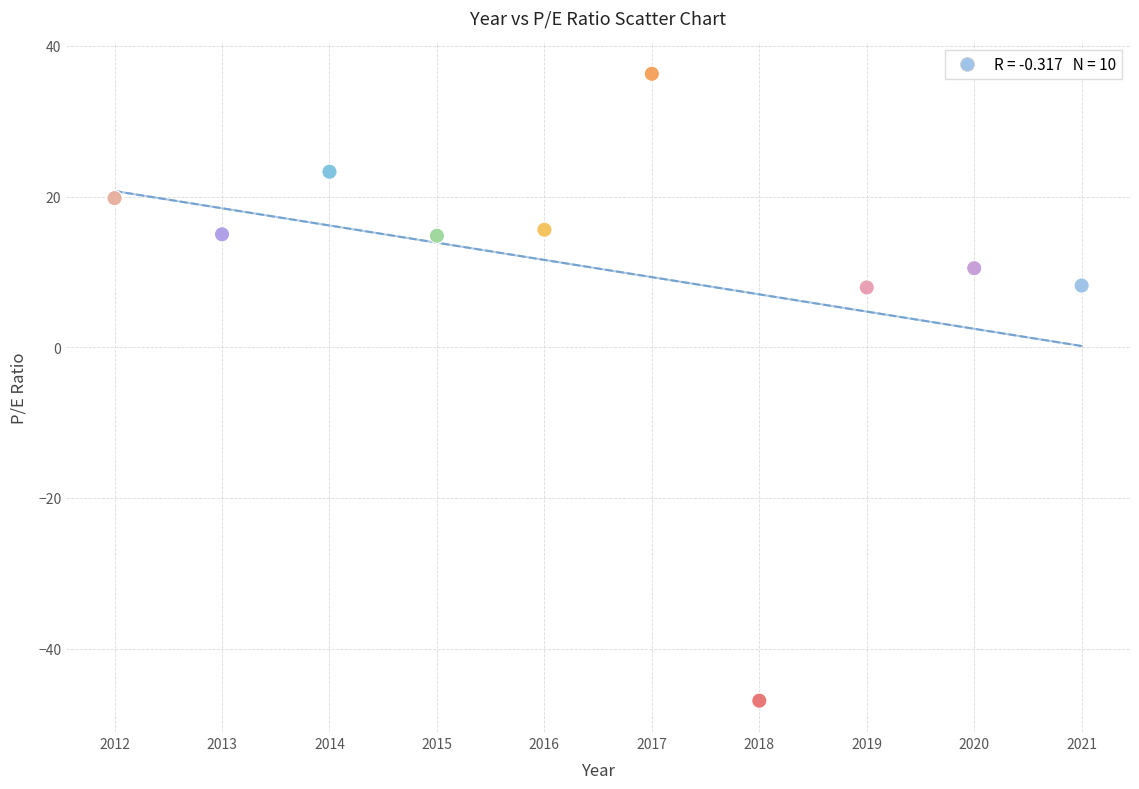

What is the average X value?

2016.5